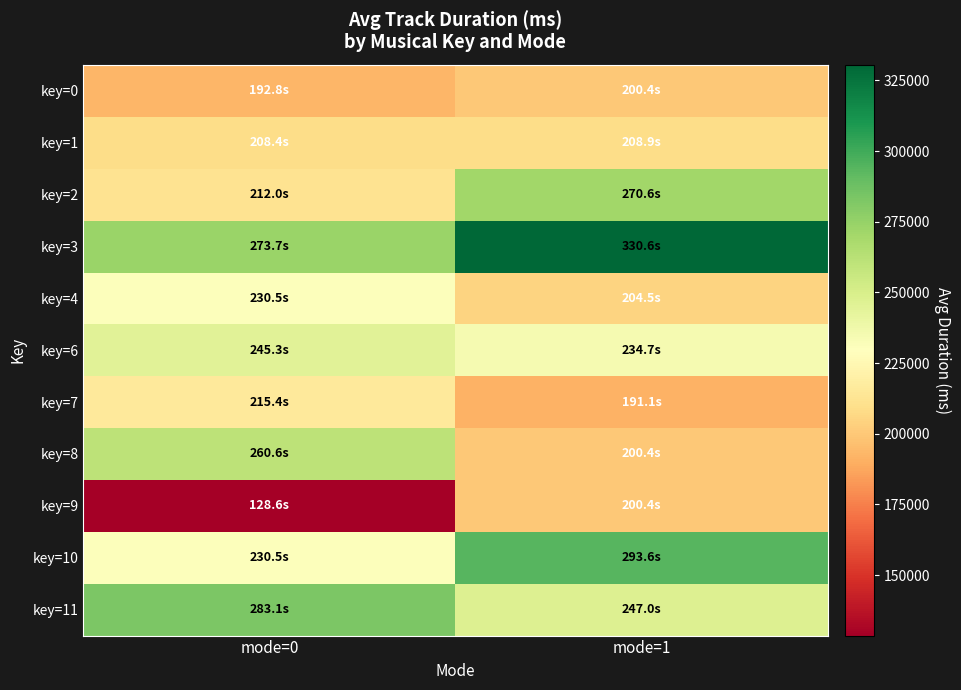

Rank the series by their maximum value, from lowest to highest.

key=0, key=9, key=1, key=7, key=4, key=6, key=8, key=2, key=11, key=10, key=3